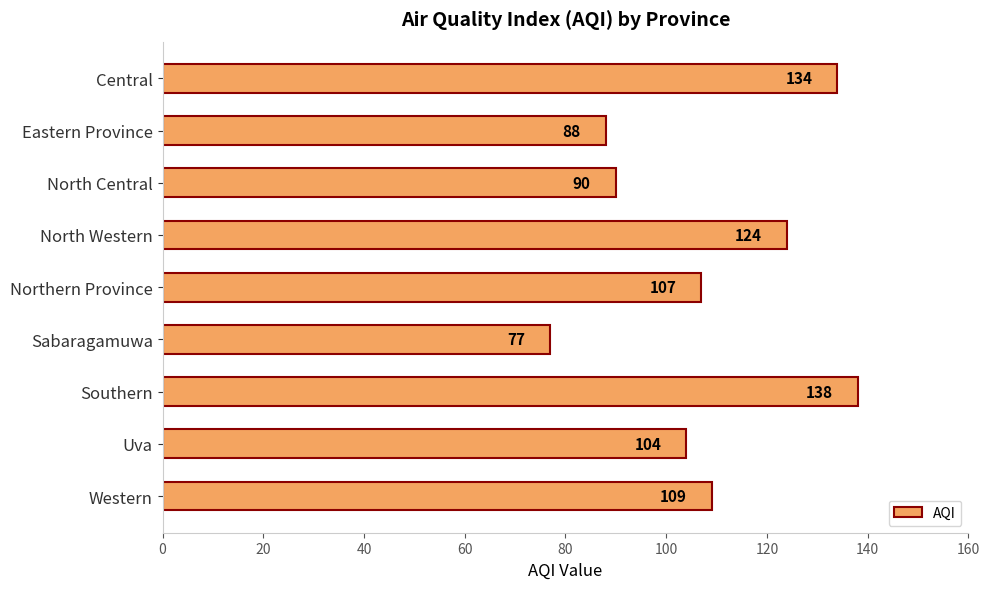

What is the difference between the maximum and minimum values?

61